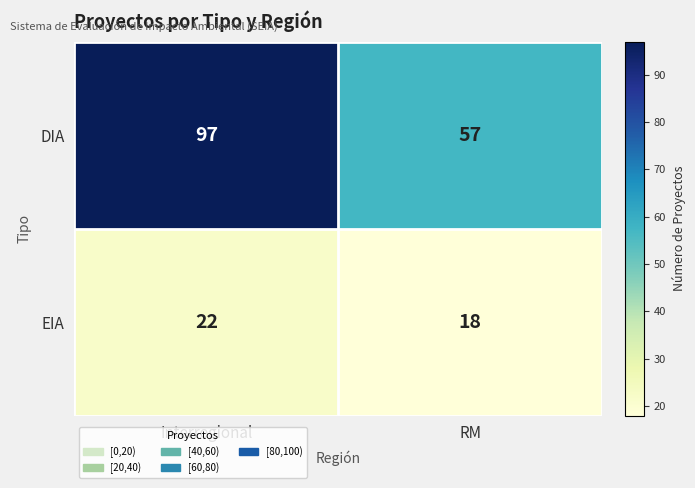

How many distinct data groups are displayed?

2